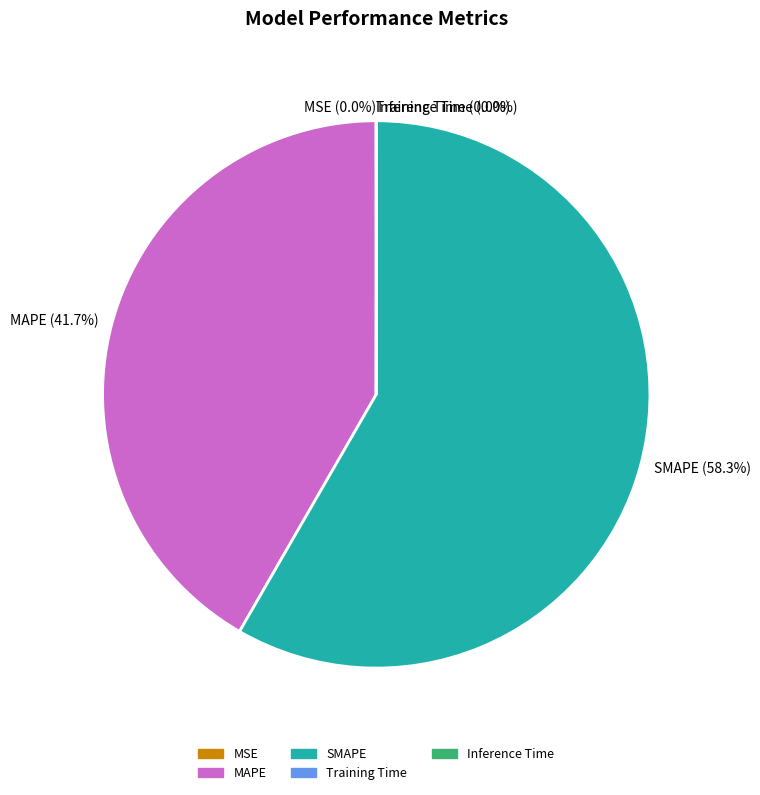

Does SMAPE (58.3%) account for over 50% of the chart?

Yes